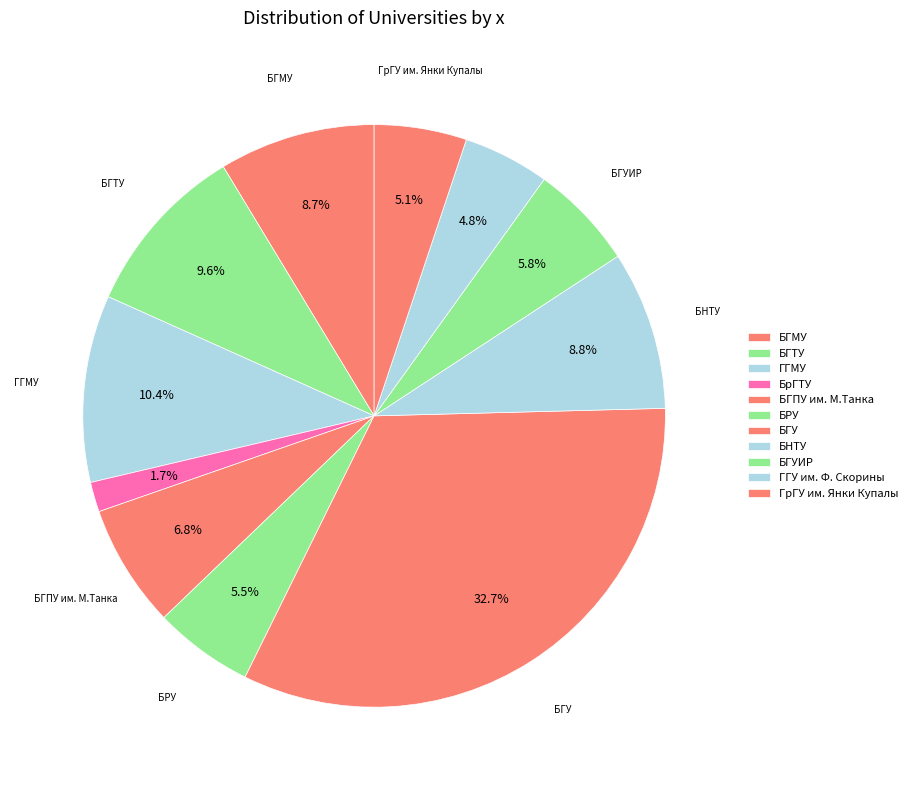

How many segments does this pie chart have?

11